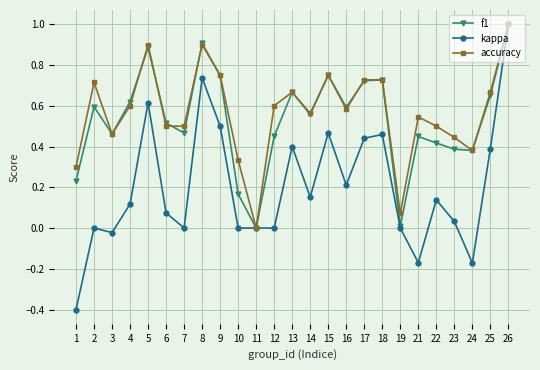

How many data points does each series have?

25